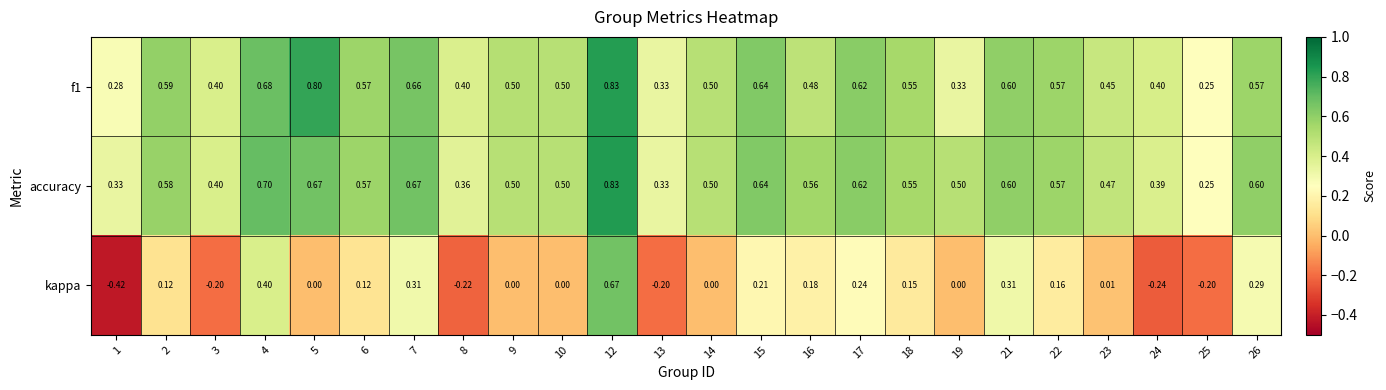

What is the difference between the highest and lowest values at 23?

0.5